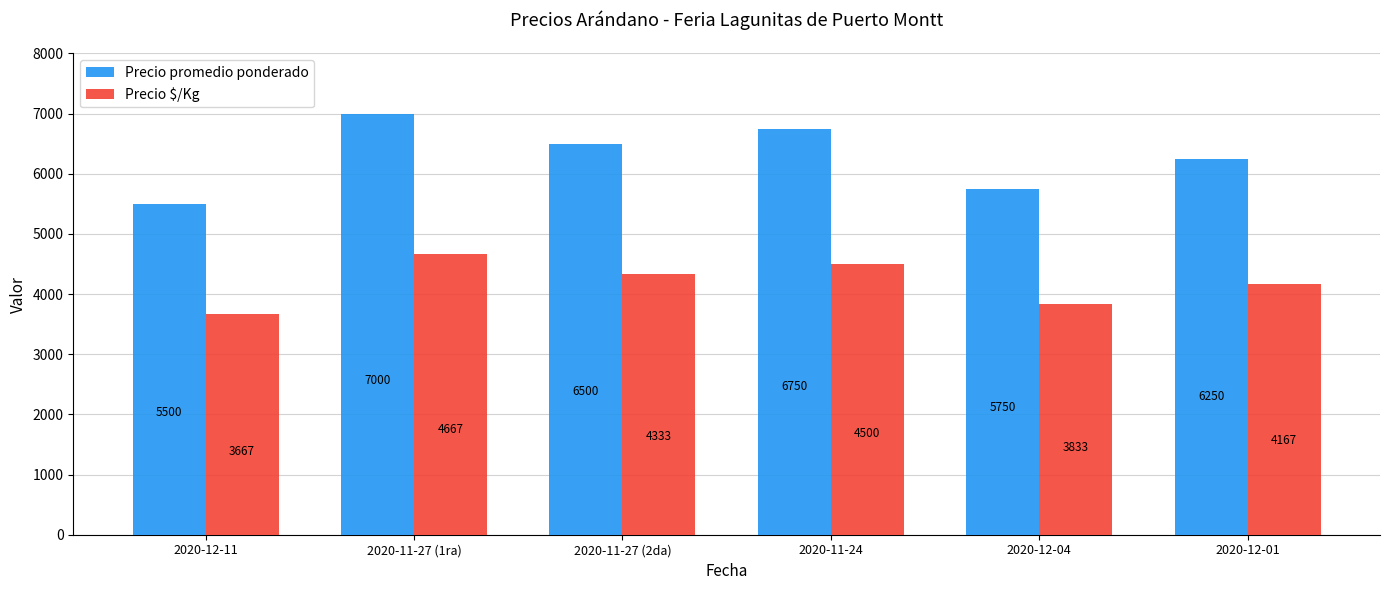

What is the difference between the Precio promedio ponderado values at 2020-11-24 and 2020-12-04?

1000